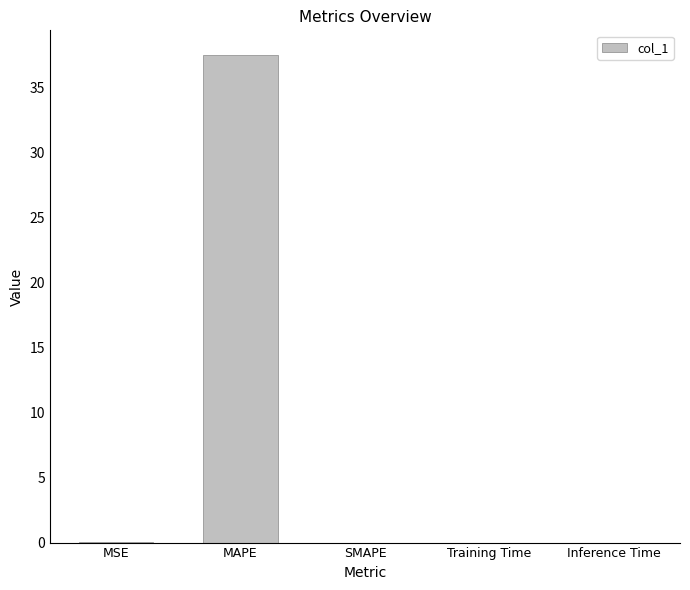

Which label corresponds to the largest value in the chart?

MAPE